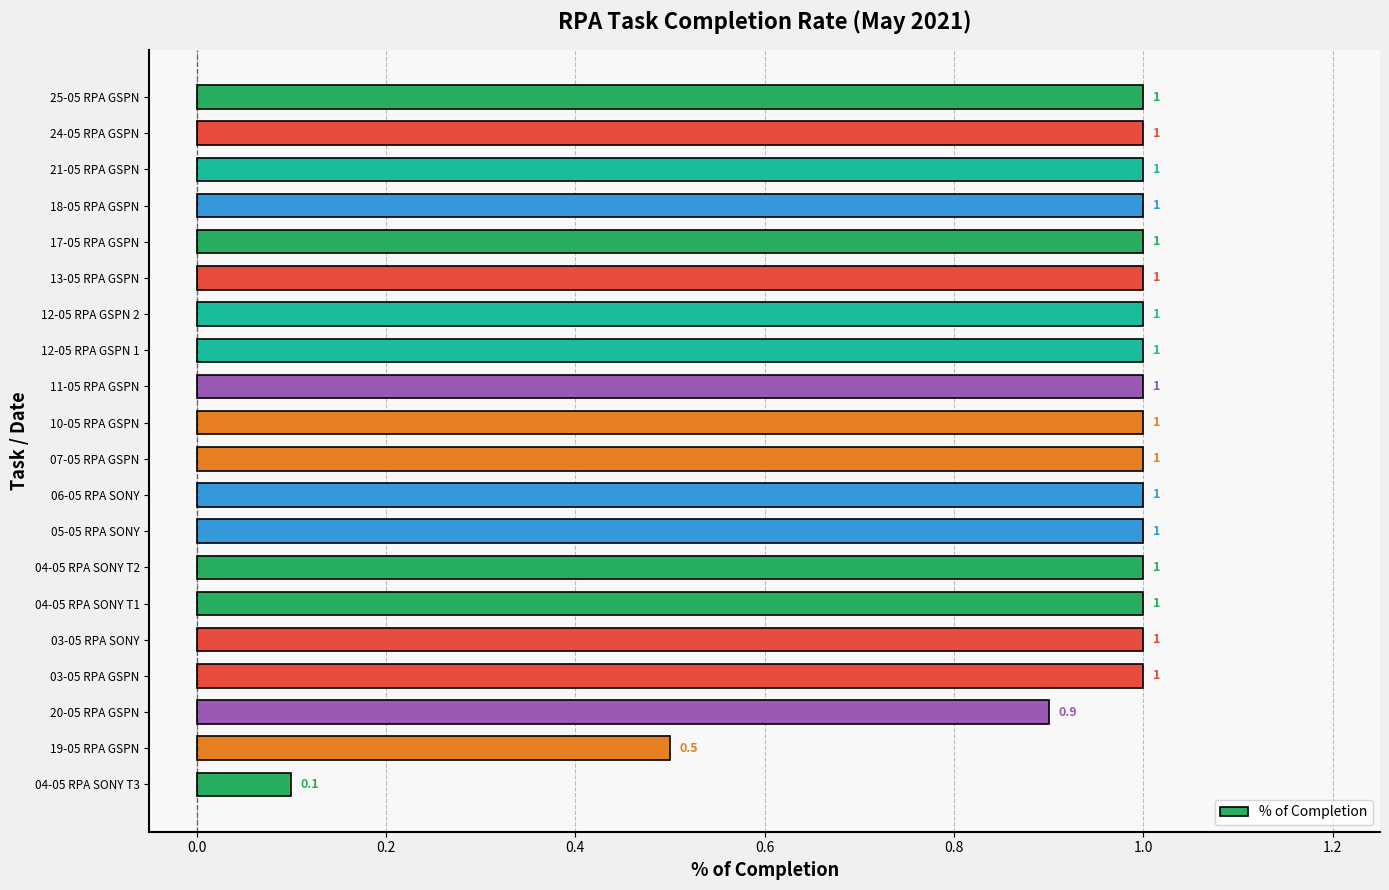

True or false: the data shows 1.0 at 04-05 RPA SONY T2.

True